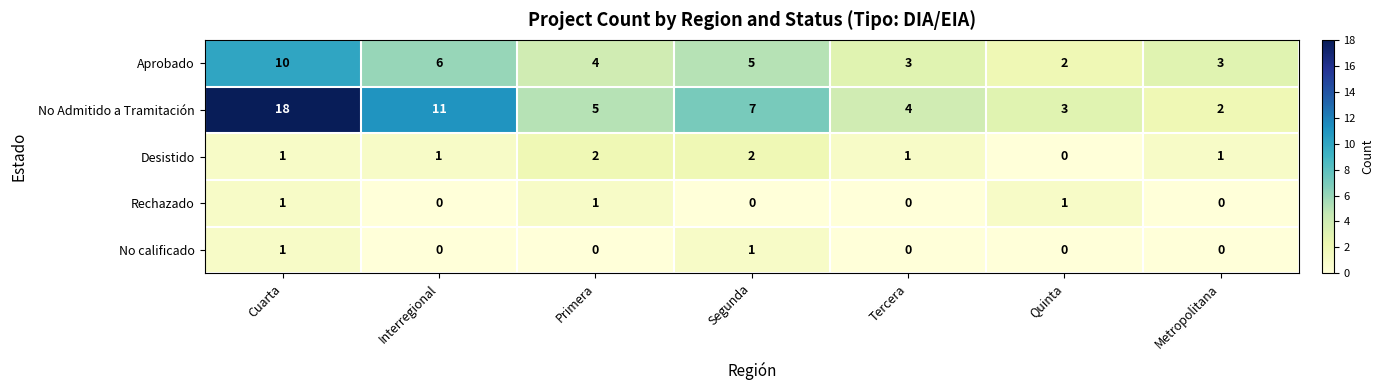

Is the value of No Admitido a Tramitación at Interregional greater than the value of Desistido at Metropolitana?

Yes